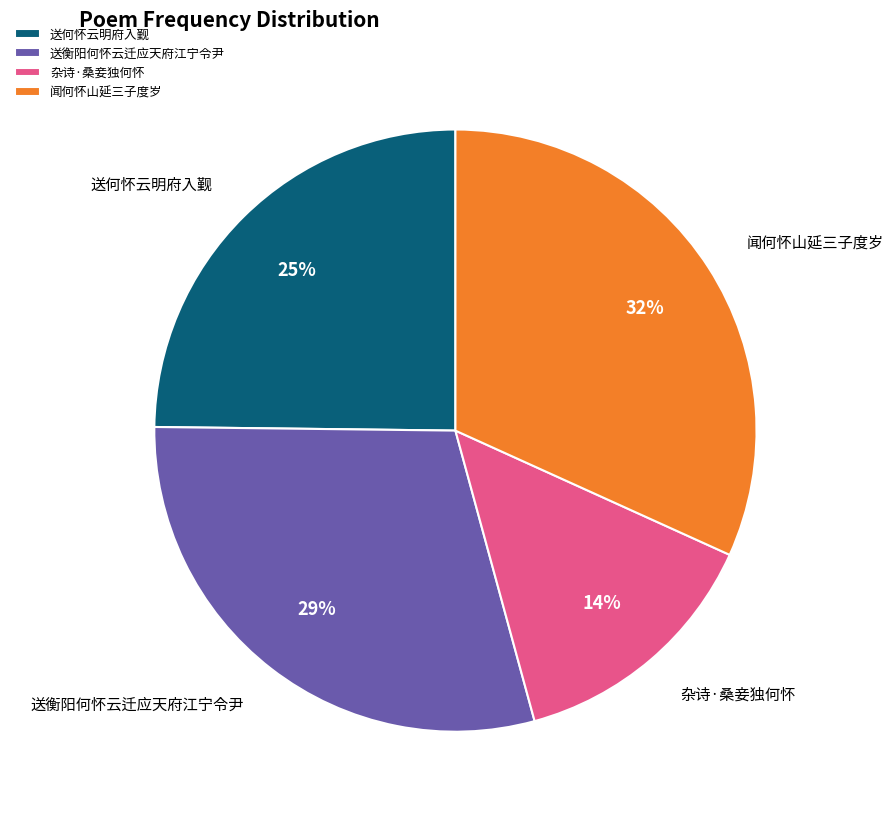

Is the sum of 送何怀云明府入觐 and 杂诗·桑妾独何怀 greater than half?

No